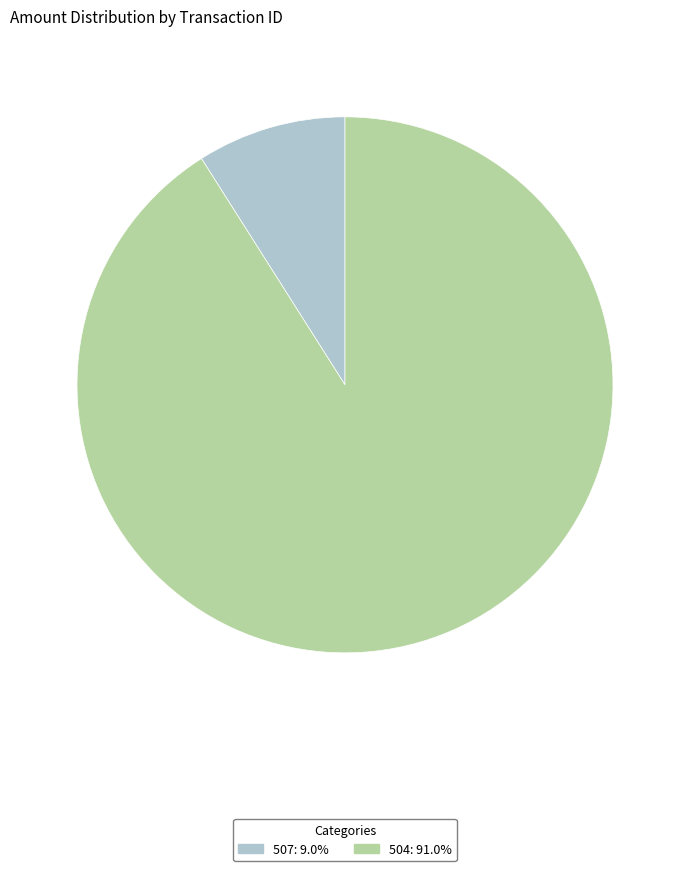

Rank the categories by value from lowest to highest.

507, 504